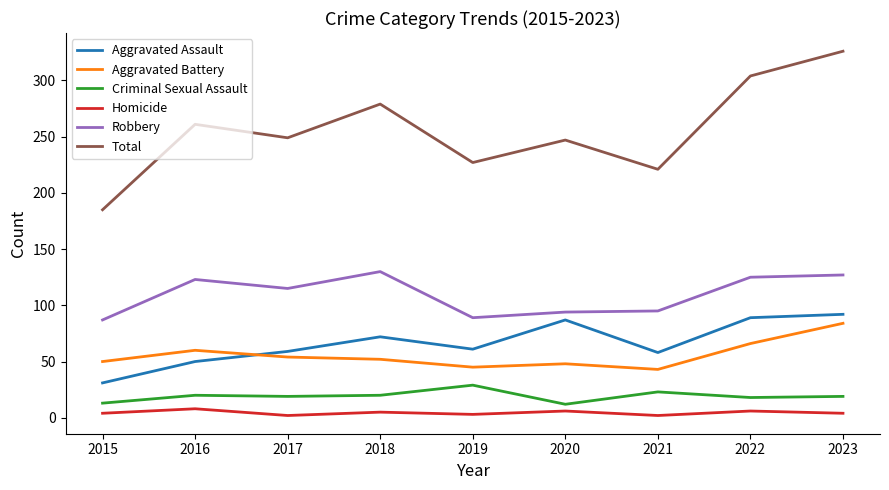

In Criminal Sexual Assault, how many points are lower than both neighbors (excluding endpoints)?

3